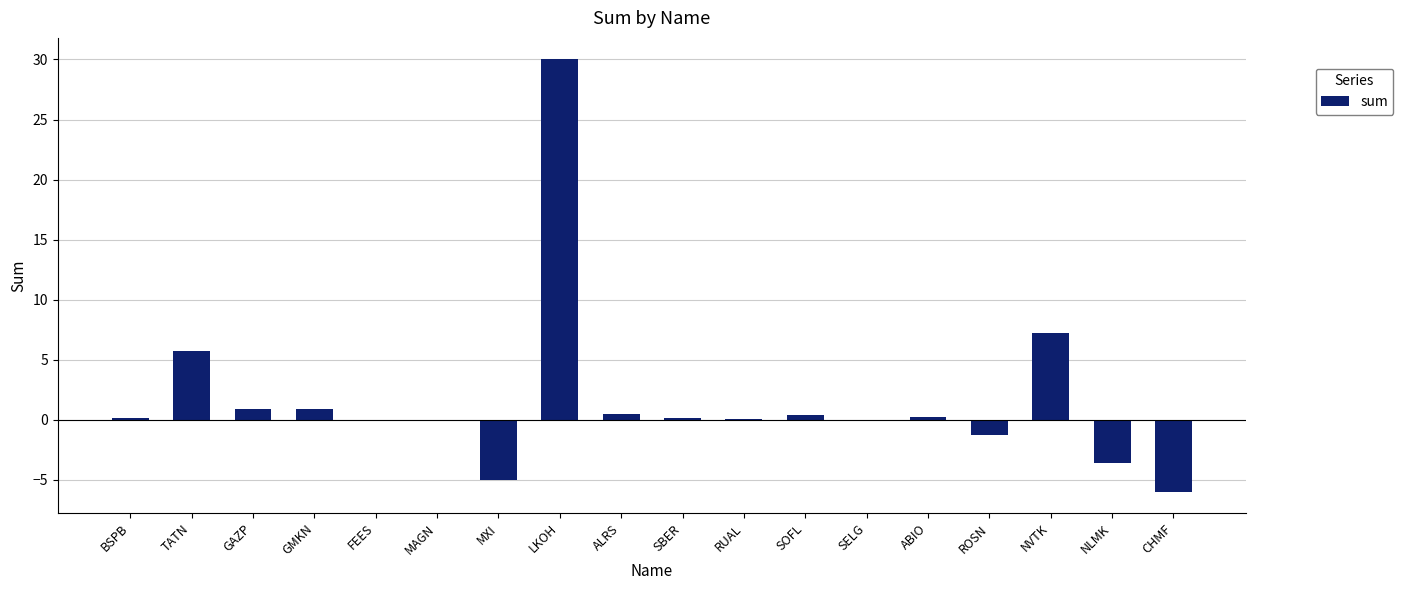

What is the sum of all values?

29.9